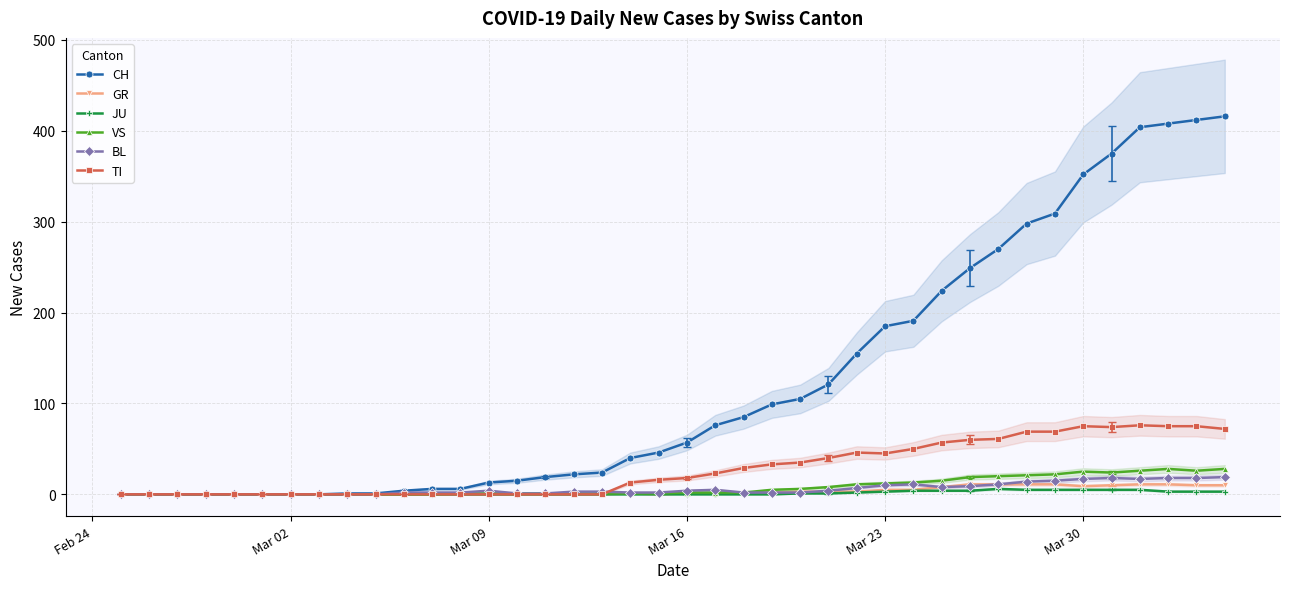

True or false: TI has more than 0 points higher than both neighbors.

True